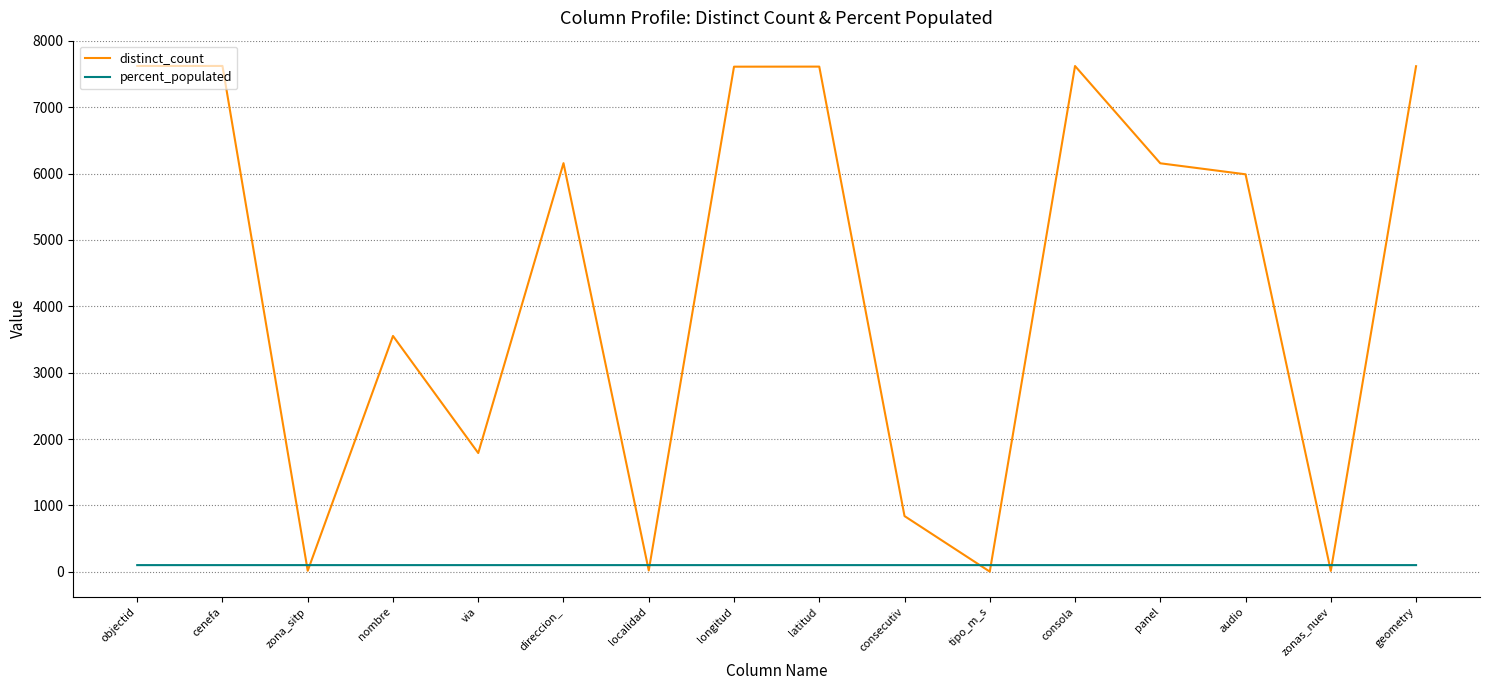

At objectid, list the series in order from smallest to largest.

percent_populated, distinct_count